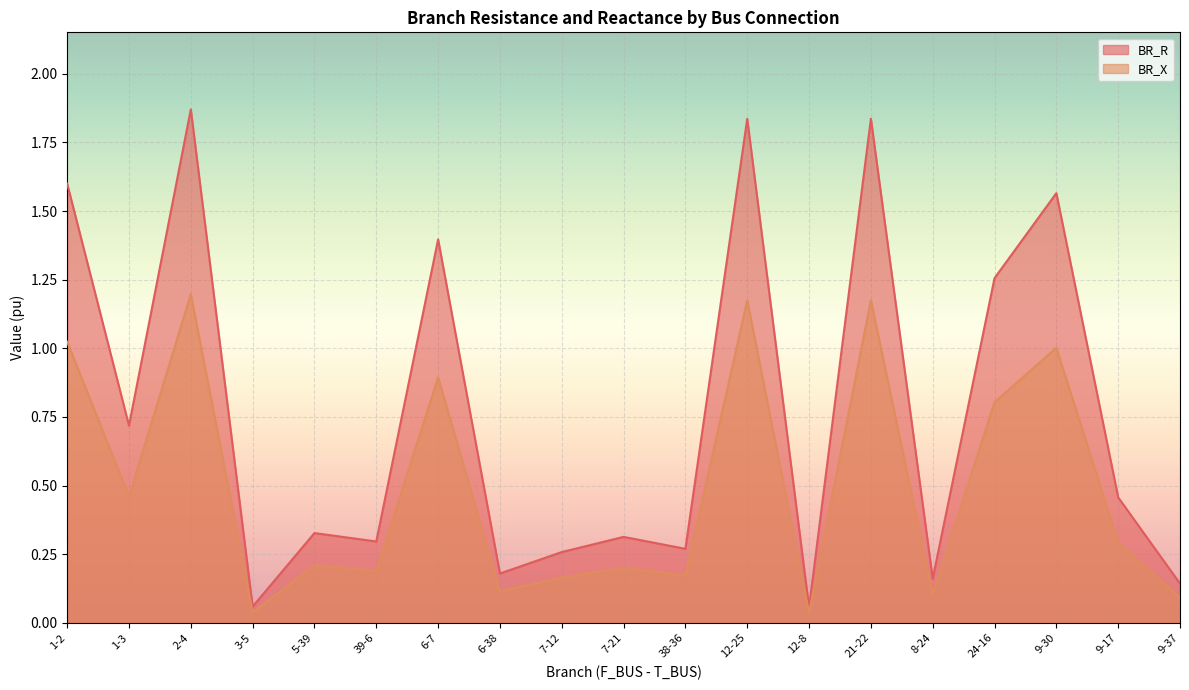

How many lines are shown in the chart?

2